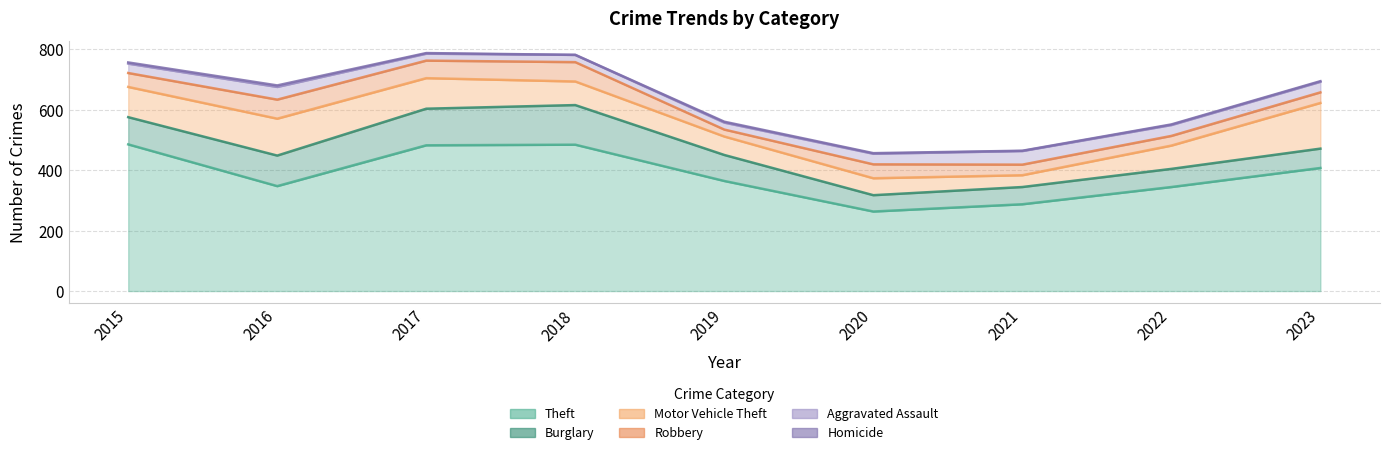

Reading left to right, extract all data points from this chart.

Theft: 485	347	482	484	364	263	287	344	407
Burglary: 90	101	121	131	86	54	57	60	64
Motor Vehicle Theft: 100	122	101	78	61	56	39	77	151
Robbery: 46	63	58	64	23	46	35	32	35
Aggravated Assault: 31	42	23	24	23	35	45	36	35
Homicide: 4	5	2	0	3	2	1	2	2